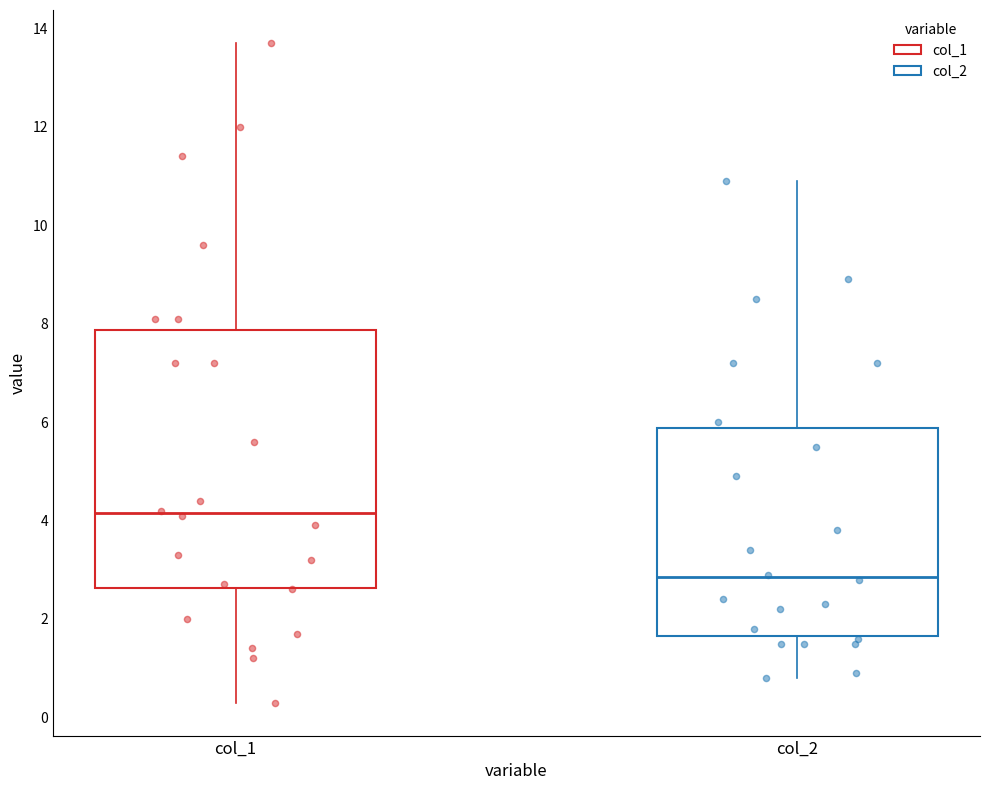

Reading left to right, read every box against the y-axis: the position of its median line, the range the box covers, and the ends of its whiskers. The values are not printed on the chart, so give them approximately, as read against the axis.

col_1: median 4.2, box 2.6 to 7.8, whiskers 0.4 to 13.8
col_2: median 2.8, box 1.6 to 5.8, whiskers 0.8 to 11.0